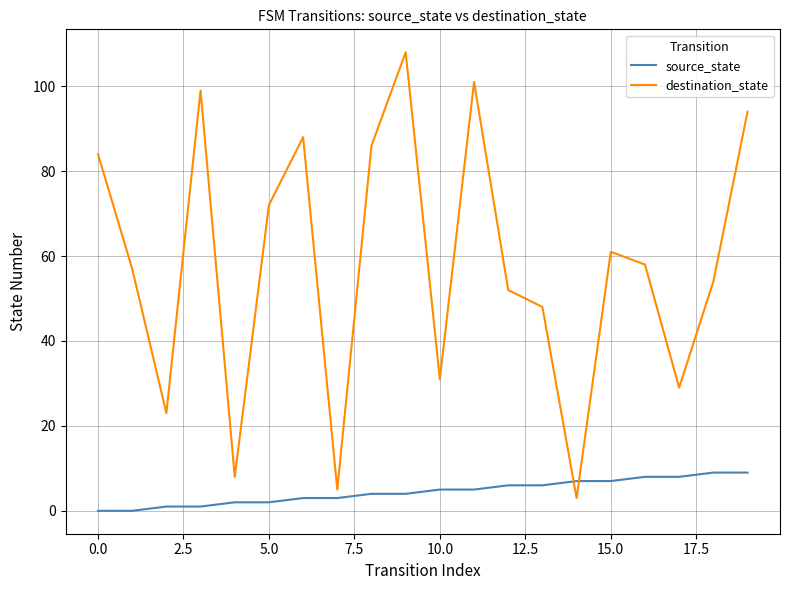

Which series has the widest spread of values?

destination_state